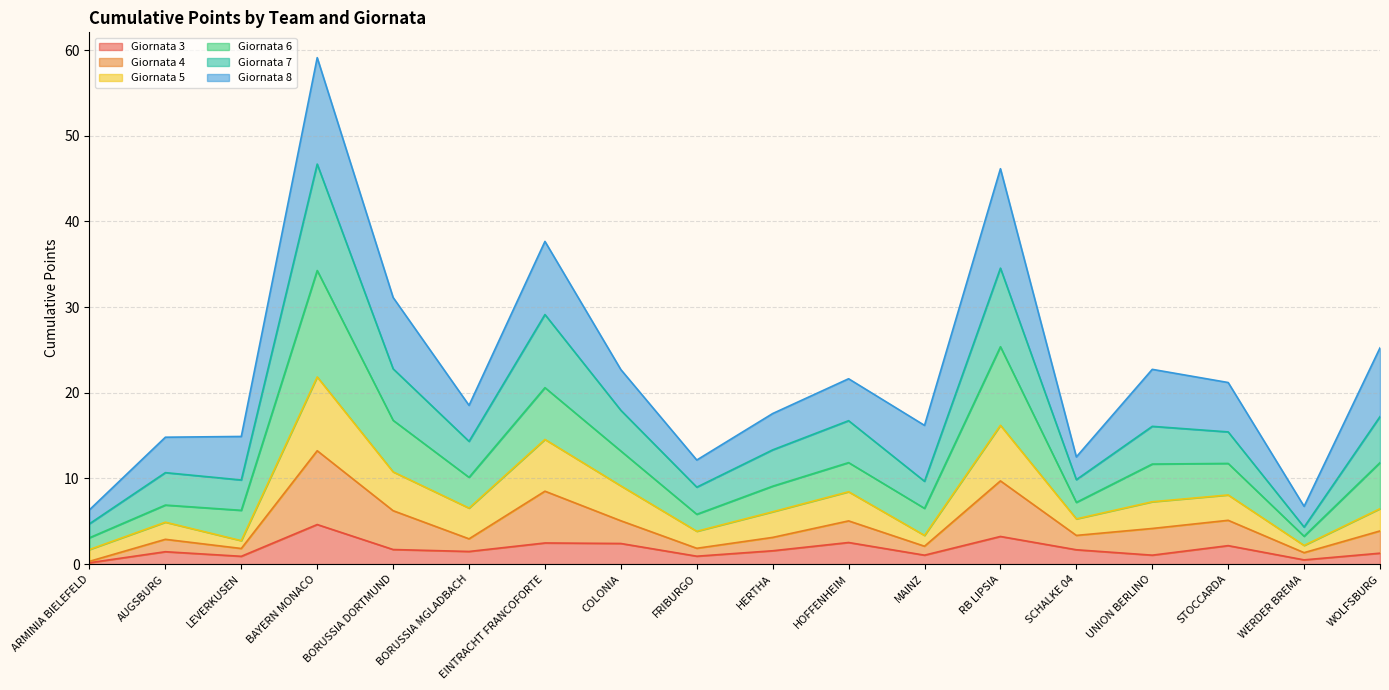

What is the total value across all series at HOFFENHEIM?

21.6